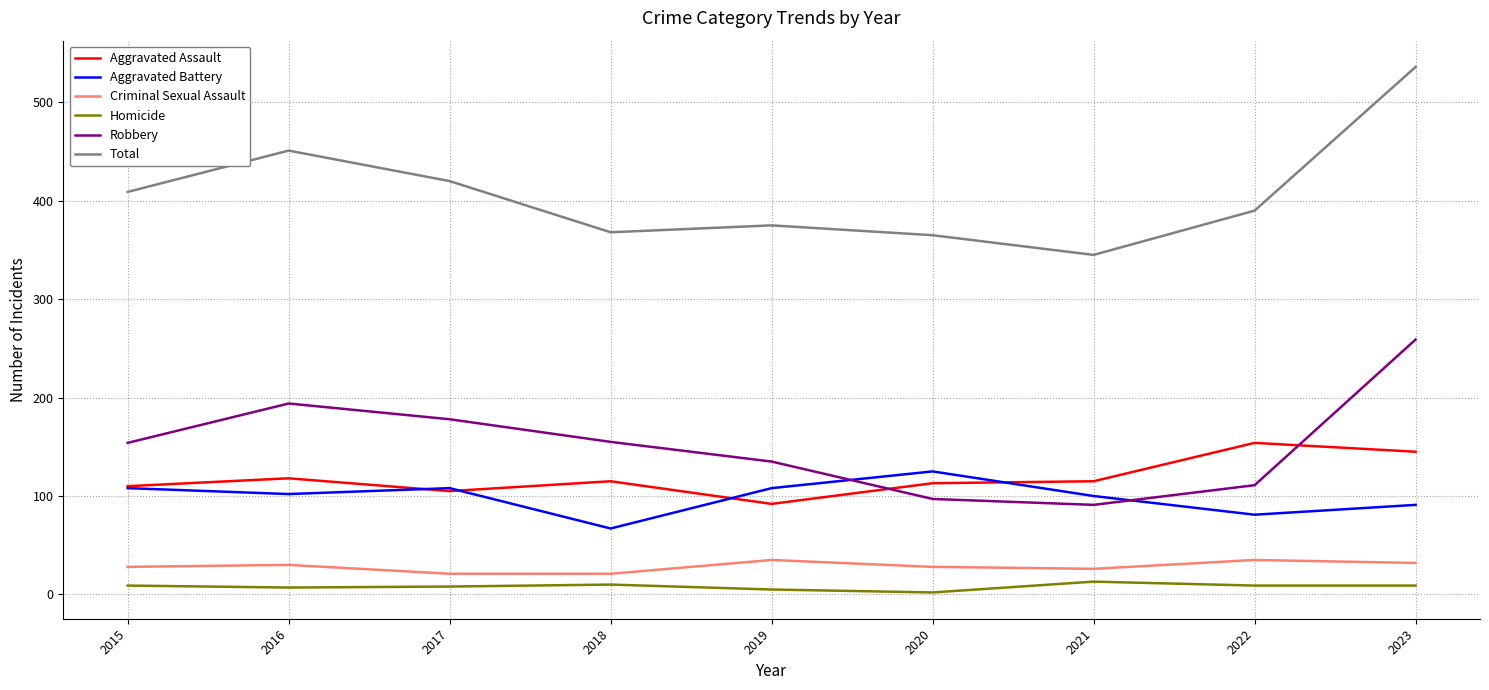

At which label is Robbery closest to 175?

2017